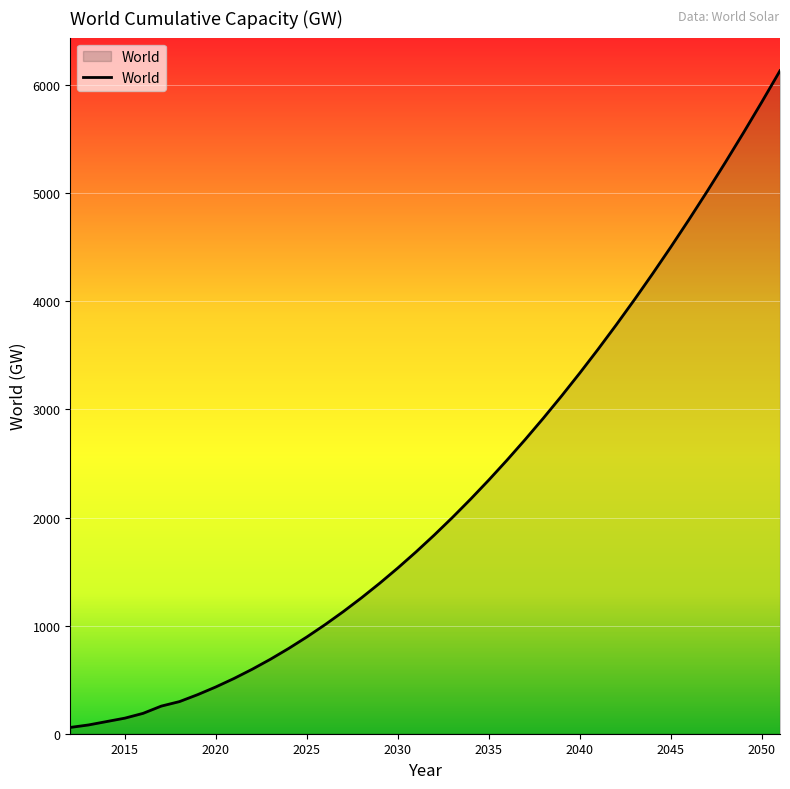

What is the maximum value shown in the chart?

6134.4